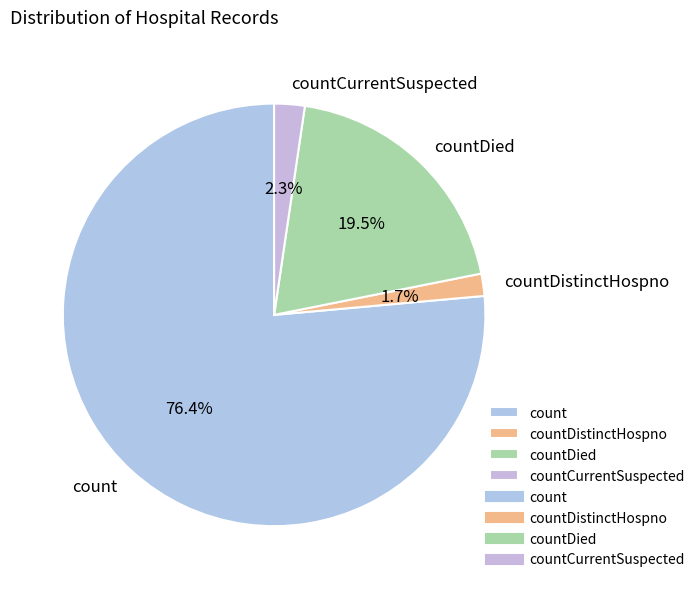

What is the total percentage of countDied and count?

96.0%